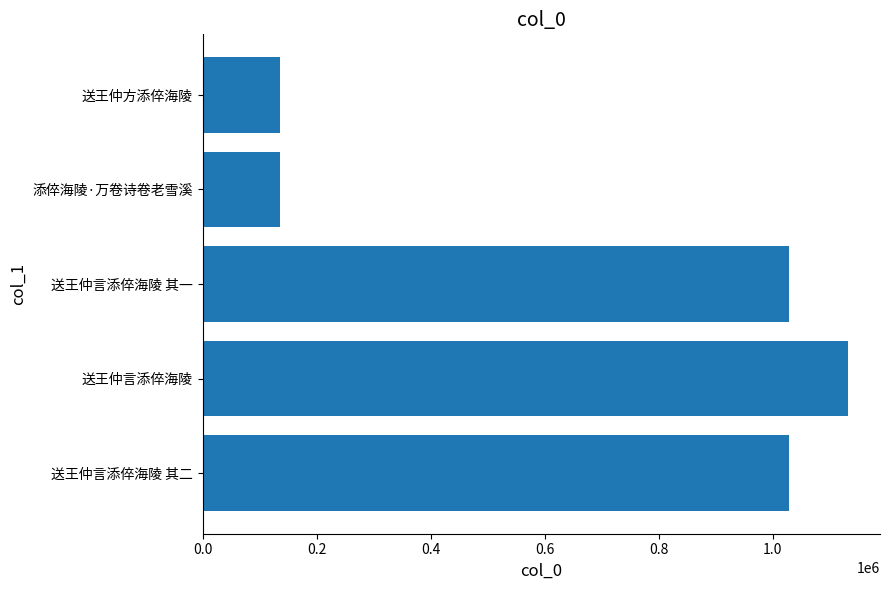

What is the minimum value shown in the chart?

134888